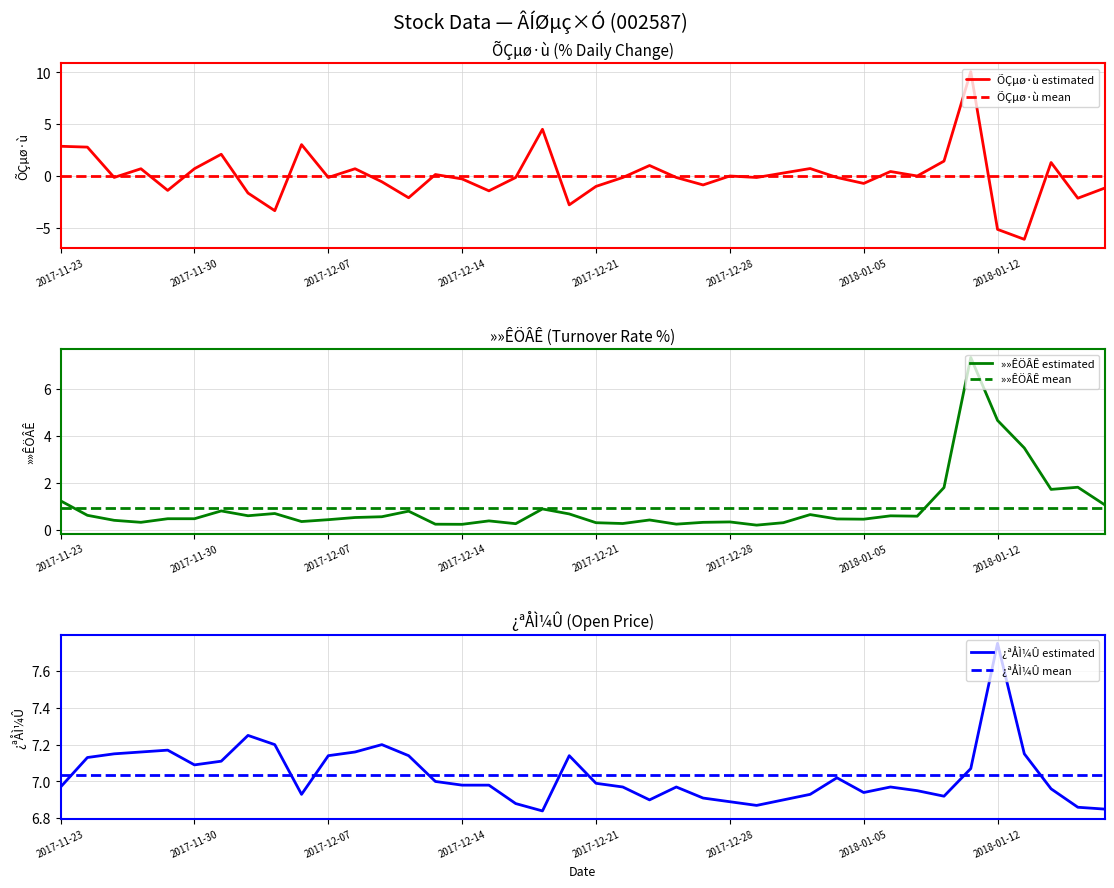

True or false: ÕÇµø·ù mean has a value of 0.0 at 2017-12-14.

True